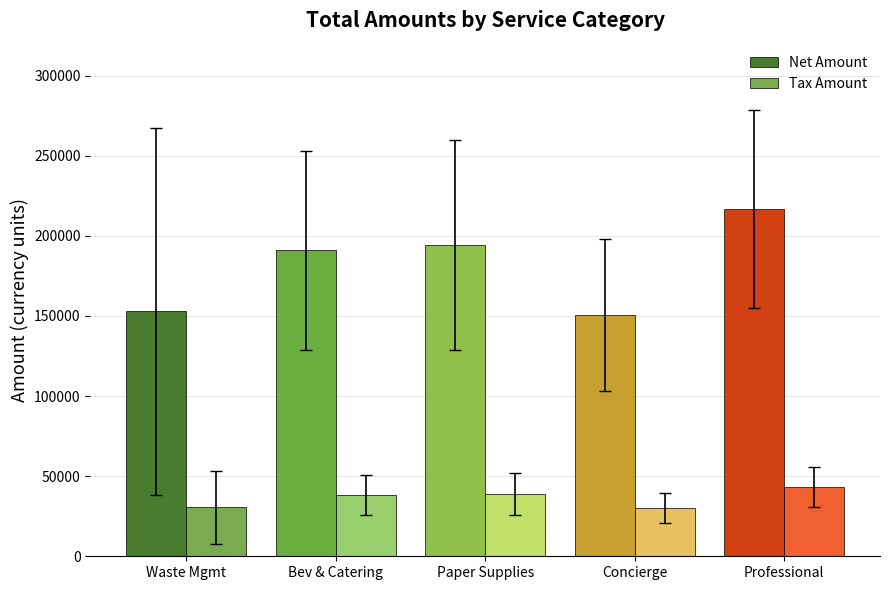

At which label is Net Amount closest to 183647?

Bev & Catering